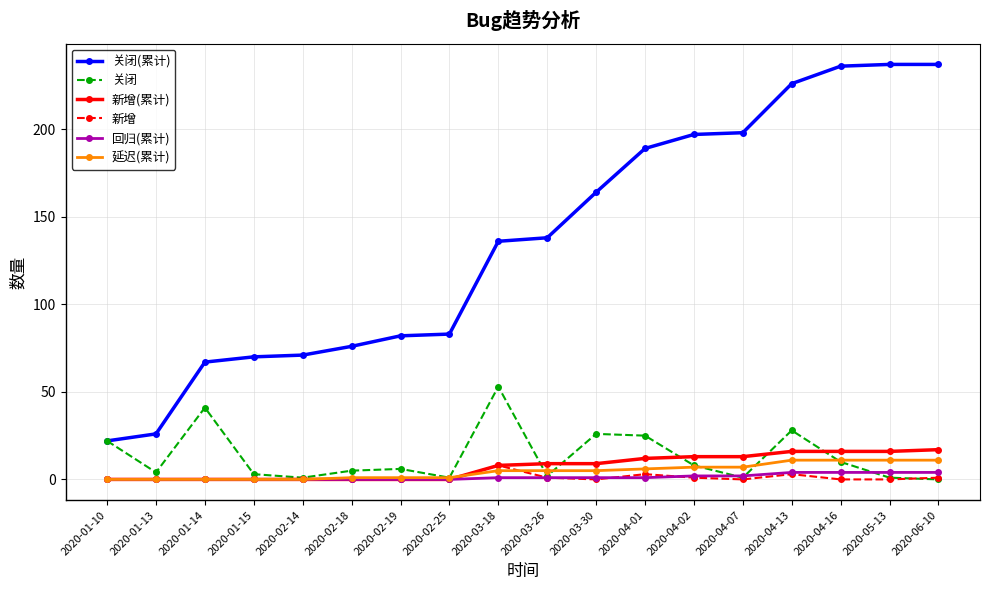

Which series has the widest spread of values?

关闭(累计)